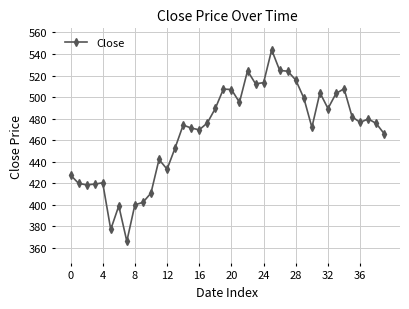

What is the sum of all values?

18690.7